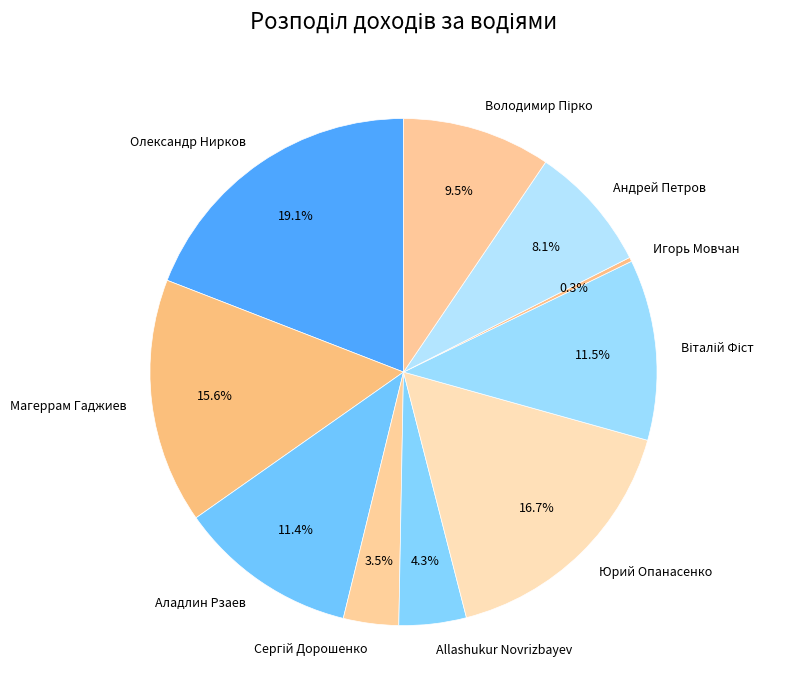

What is the total percentage of Allashukur Novrizbayev and Олександр Нирков?

23.4%